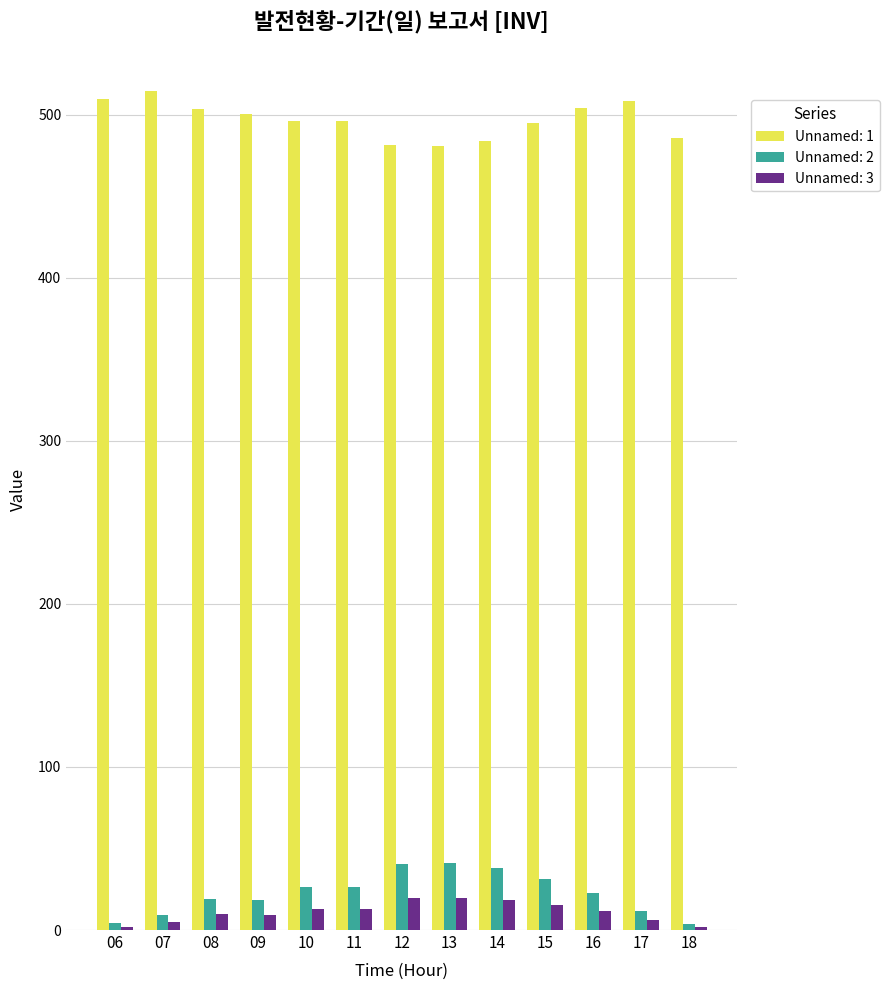

What is the maximum value shown in the chart?

514.3